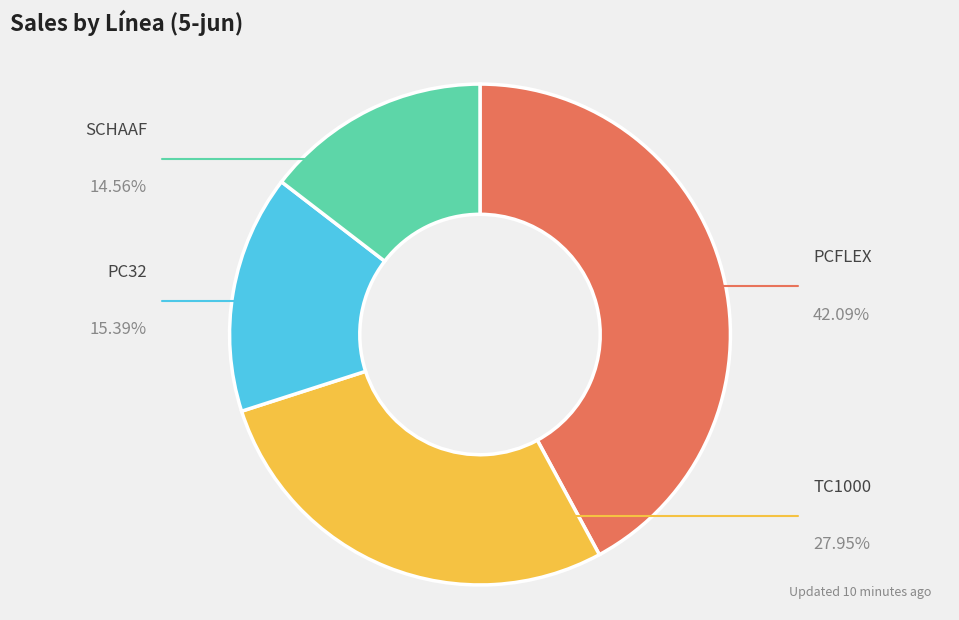

Is there any slice that represents more than half of the pie?

No